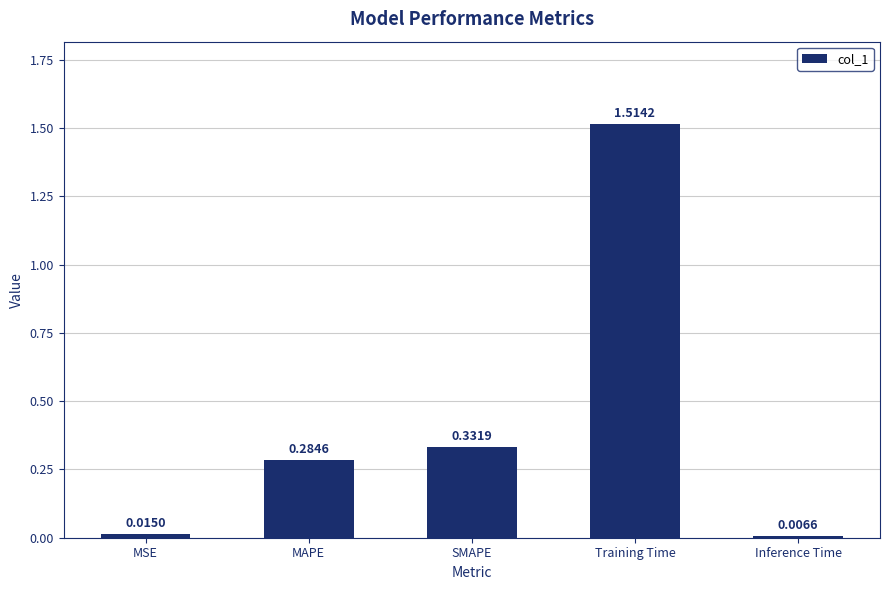

List the labels in order of value, largest first.

Training Time, SMAPE, MAPE, MSE, Inference Time